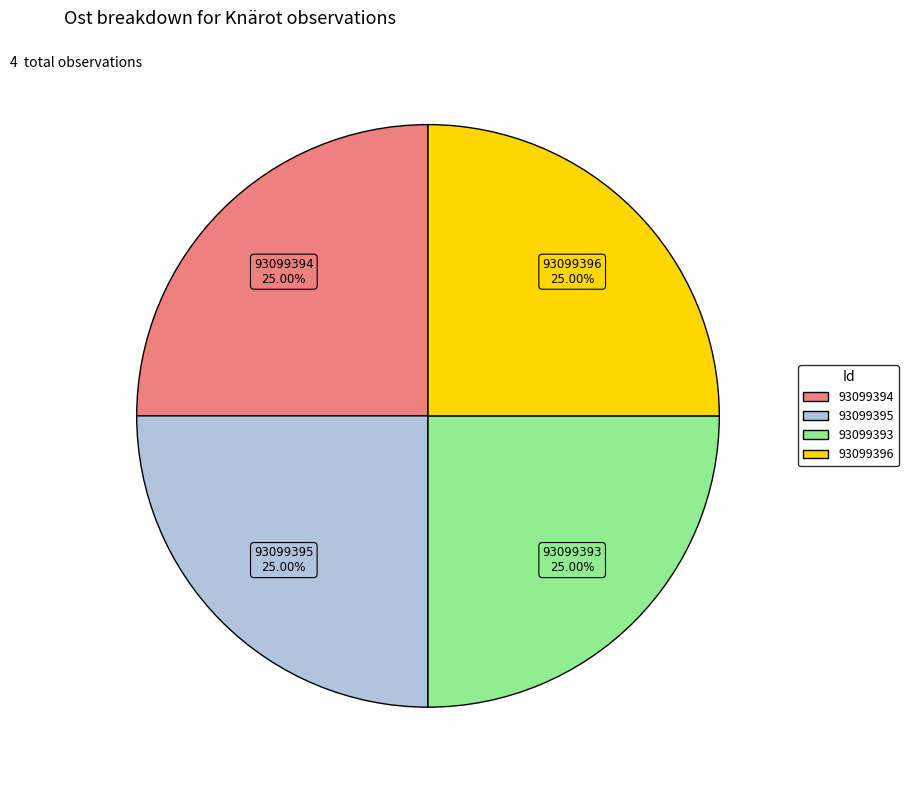

What percentage is the 93099394 slice, to the nearest percent?

25%